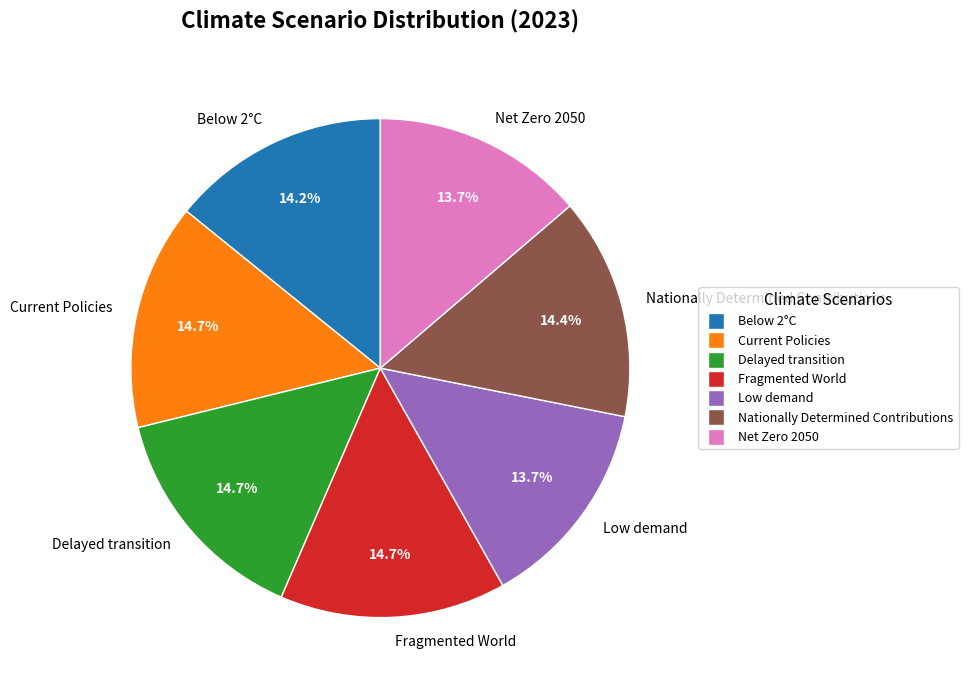

Which has a higher value, Nationally Determined Contributions or Low demand?

Nationally Determined Contributions